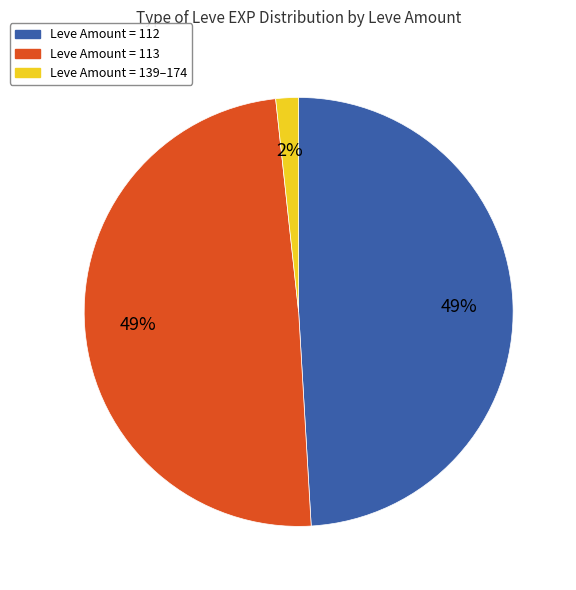

To the nearest percent, what is the average slice percentage?

33%